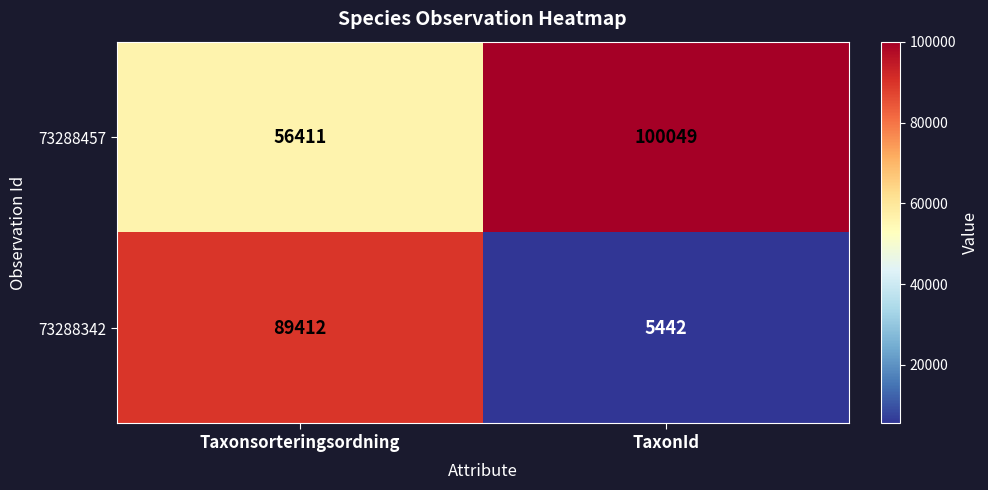

Which series has the largest range (max minus min)?

73288342